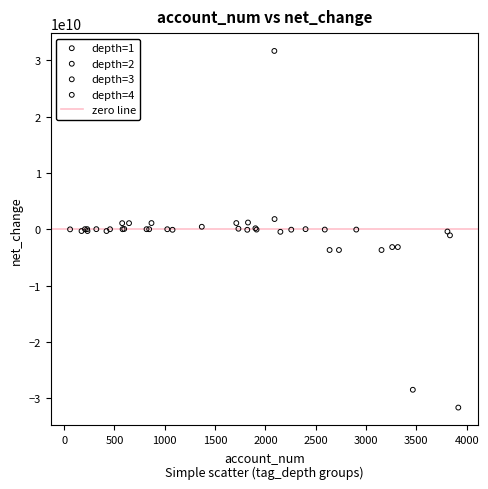

Which series reaches the minimum Y coordinate?

depth=2